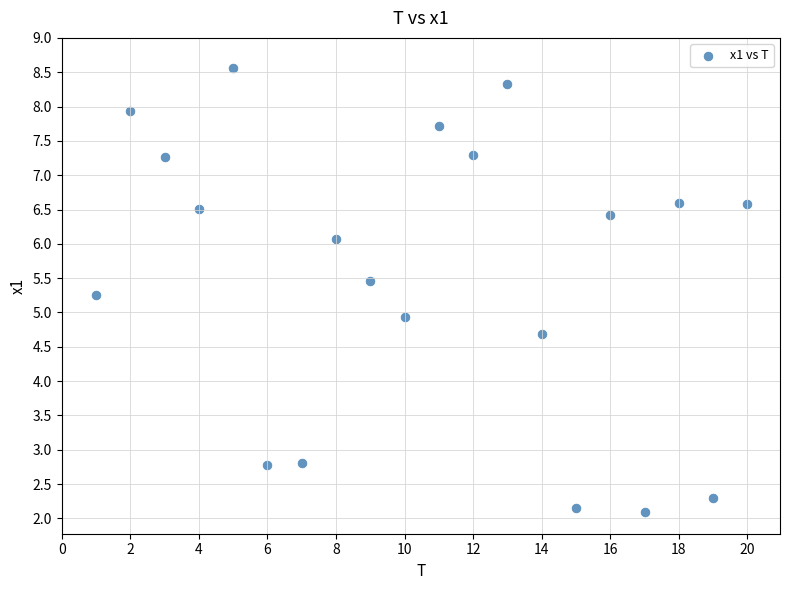

What is the range of Y values (max minus min)?

6.5